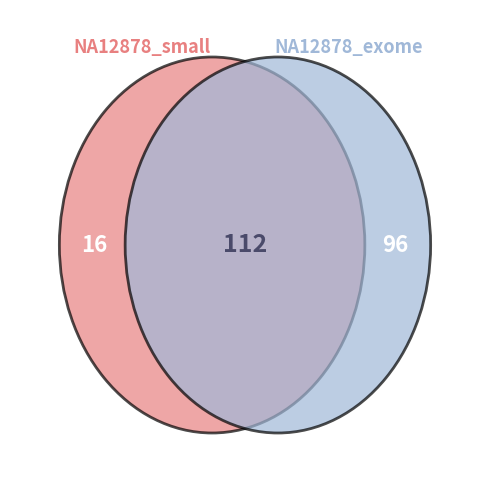

Is it true that NA12878_exome is 86% of the pie?

True